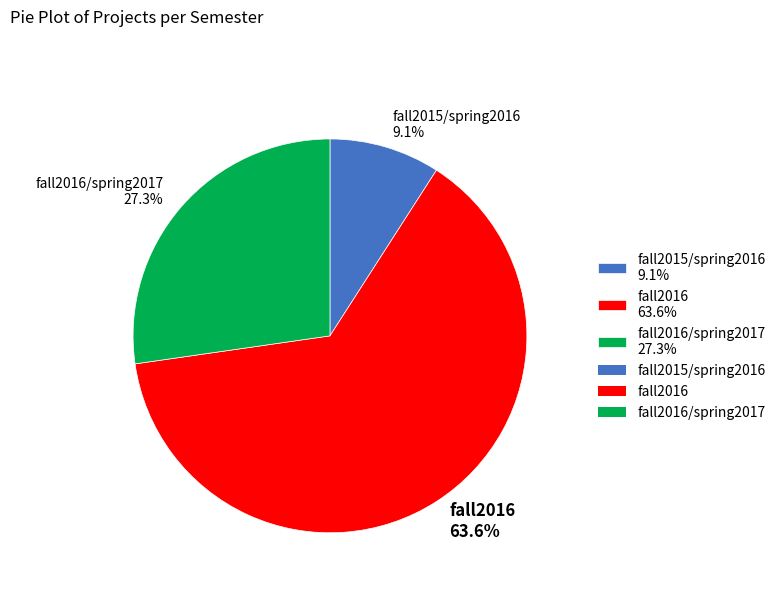

Rank the categories by value from lowest to highest.

fall2015/spring2016 9.1%, fall2016/spring2017 27.3%, fall2016 63.6%